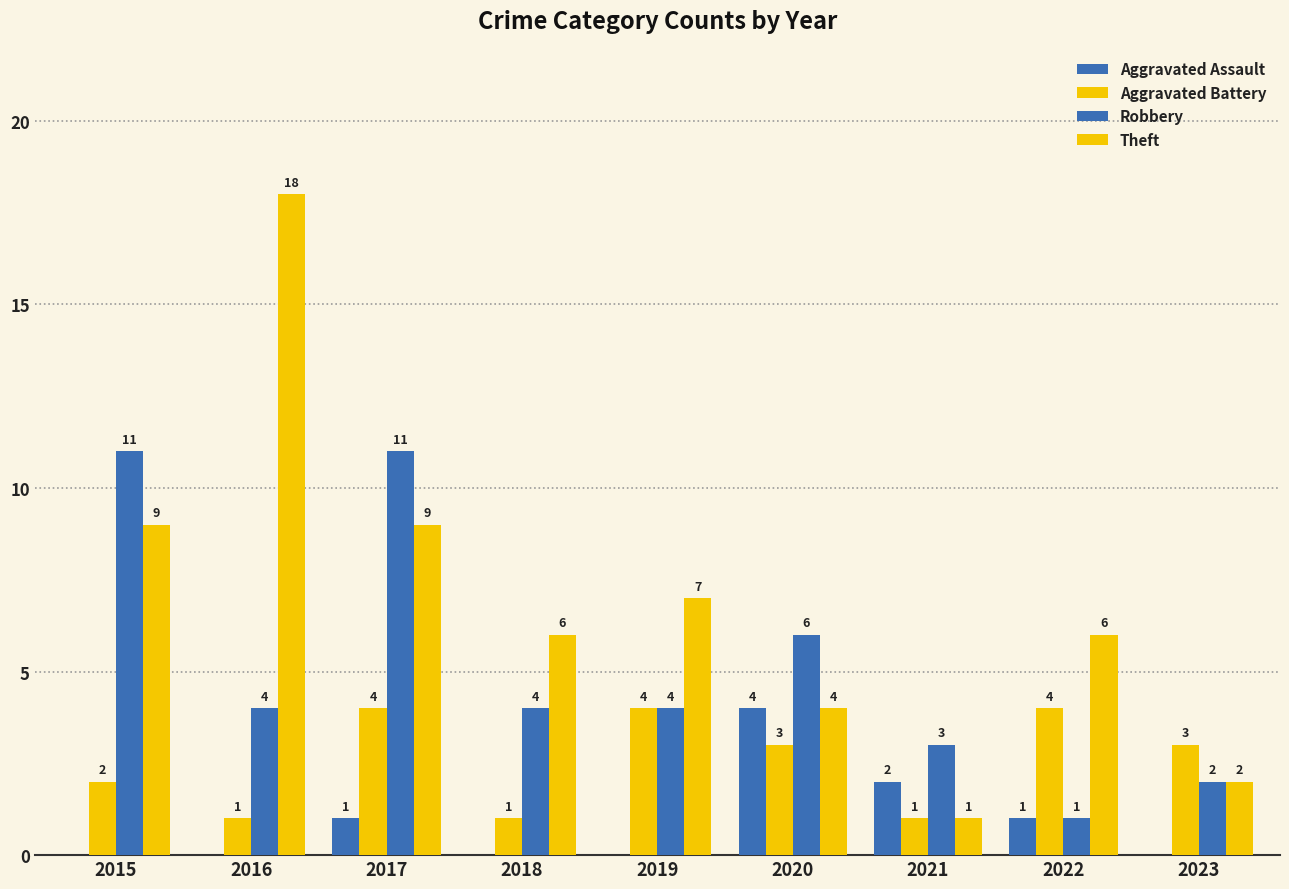

How many groups of bars are there?

9